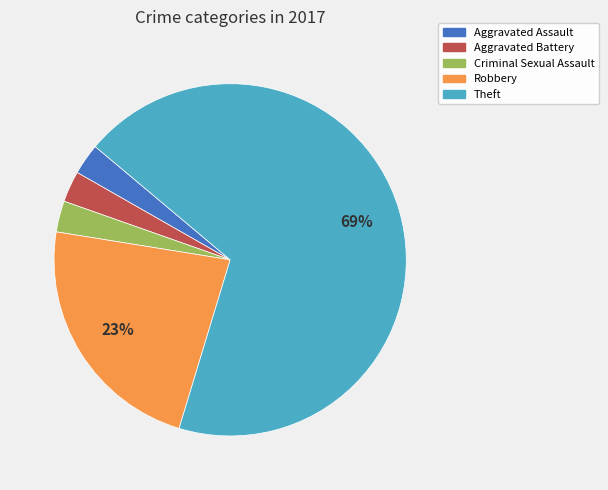

How many slices are in this pie chart?

5